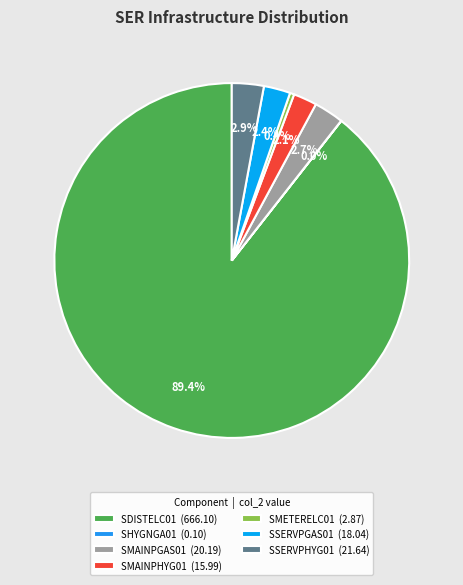

The SMAINPHYG01 slice represents 13% of the pie. True or false?

False